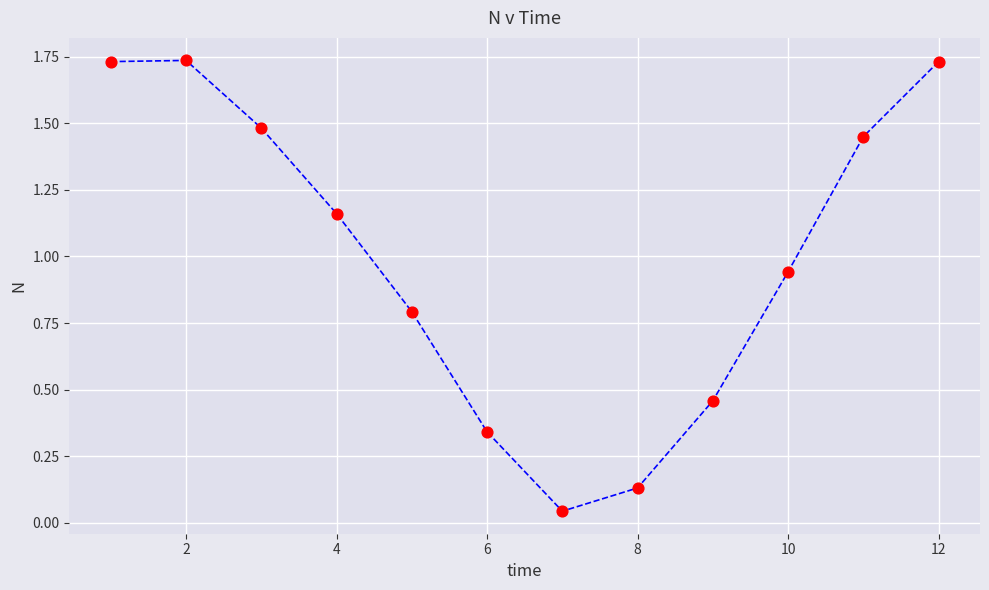

What is the average Y value?

1.0